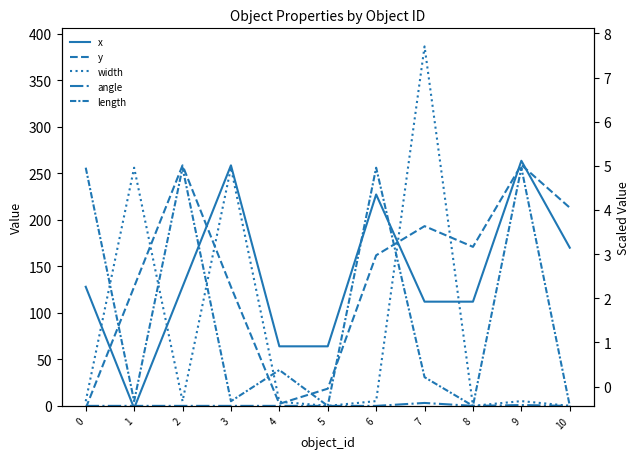

What is the difference between the maximum and minimum values in the length series?

256.0